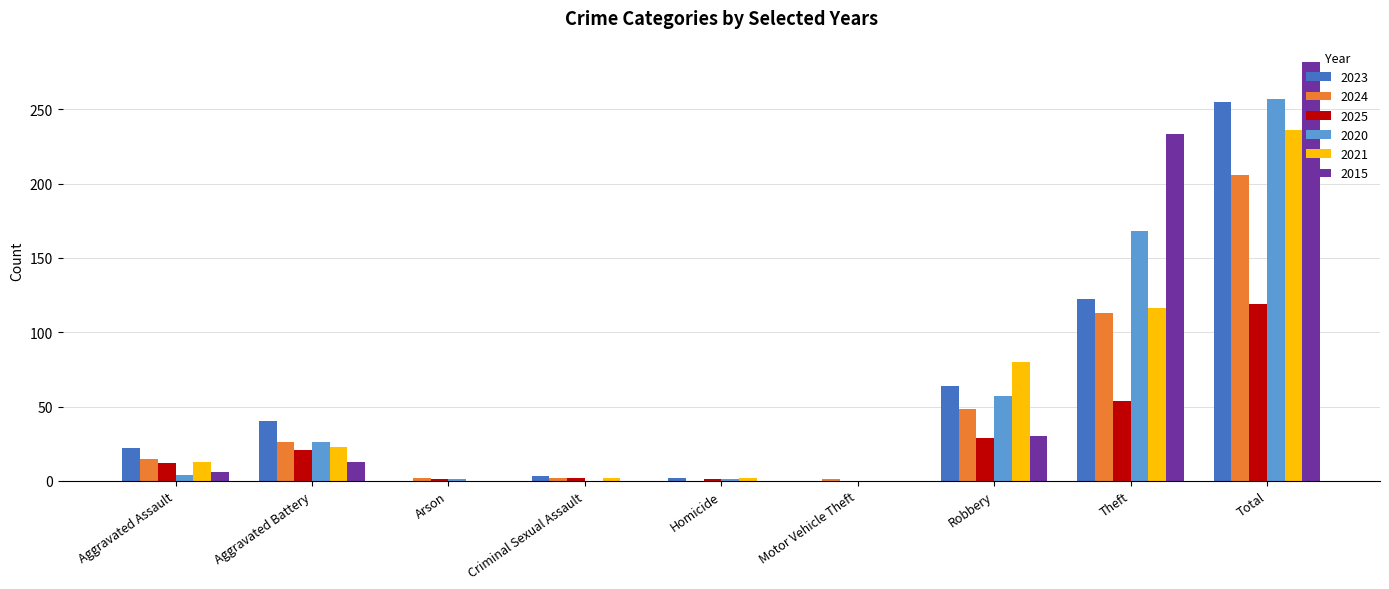

Are the bars horizontal?

No